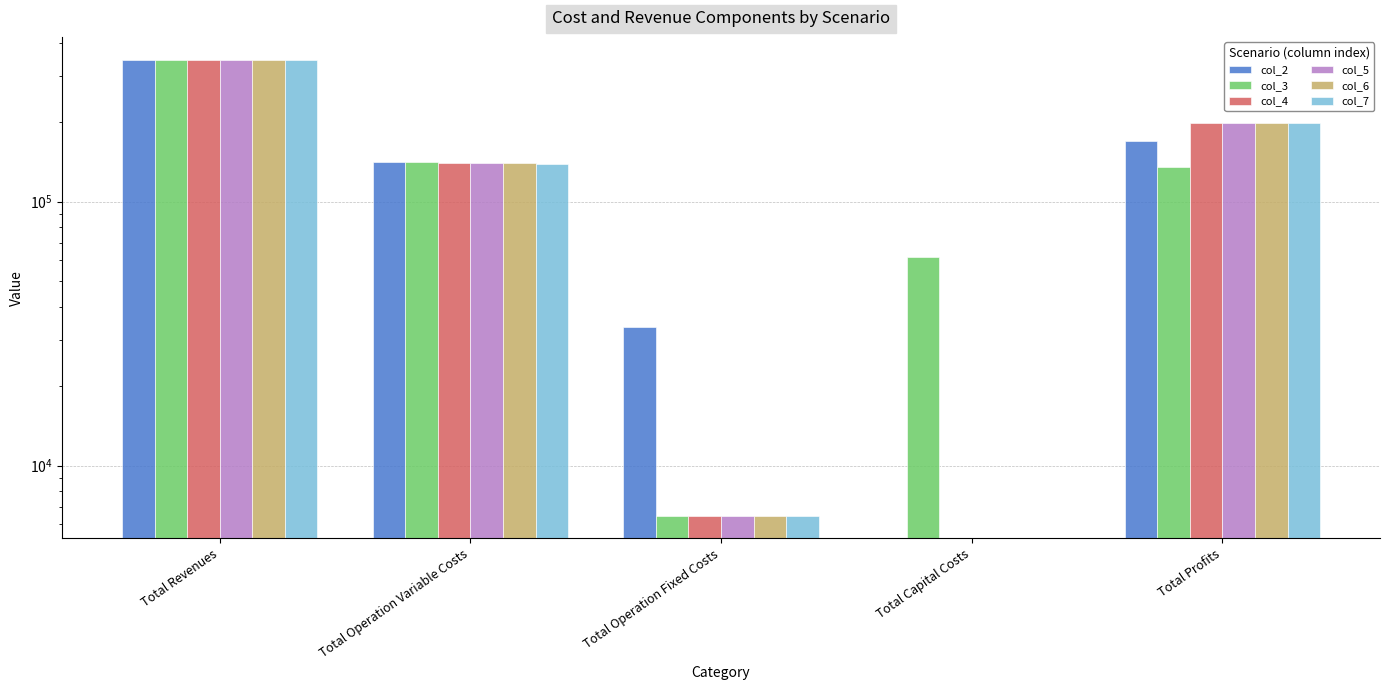

Rank the series by their maximum value, from lowest to highest.

col_4, col_5, col_6, col_7, col_3, col_2